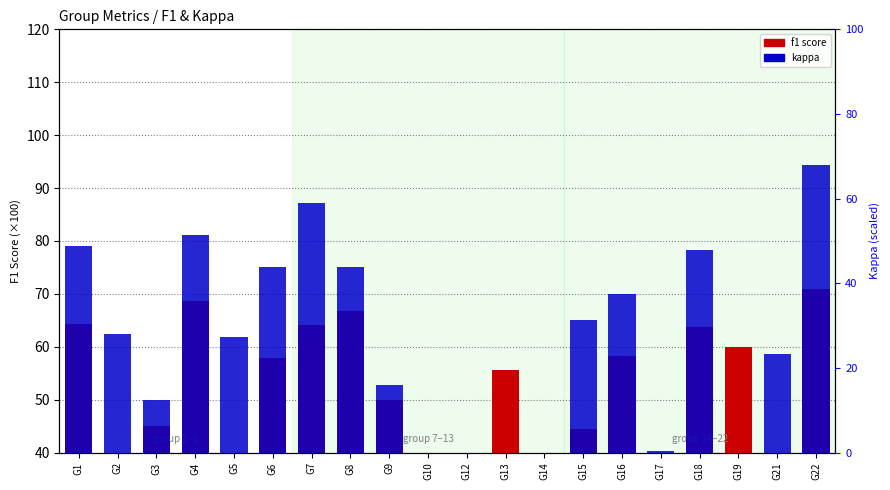

Which series has the widest spread of values?

kappa